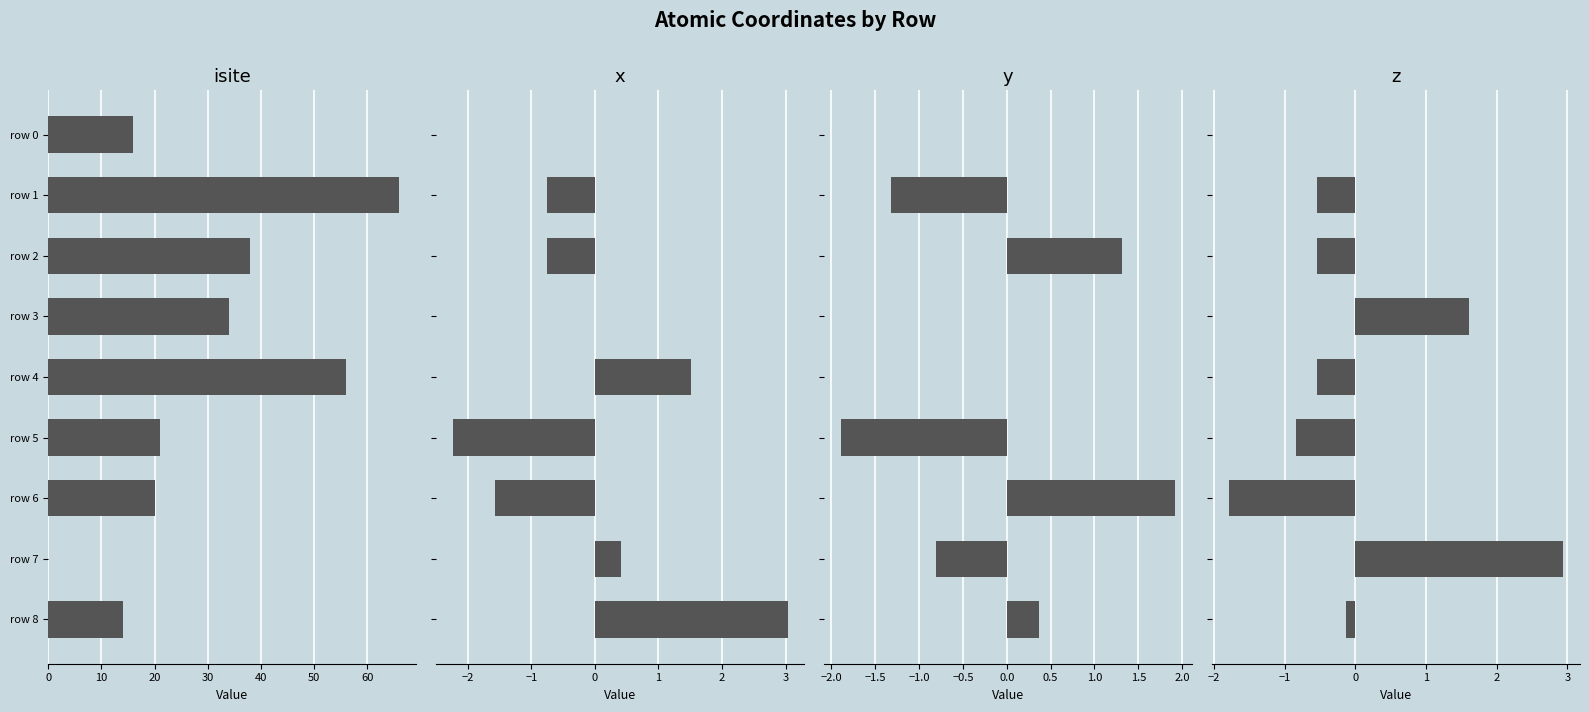

Between row 2 and row 4, which series saw the biggest shift?

isite